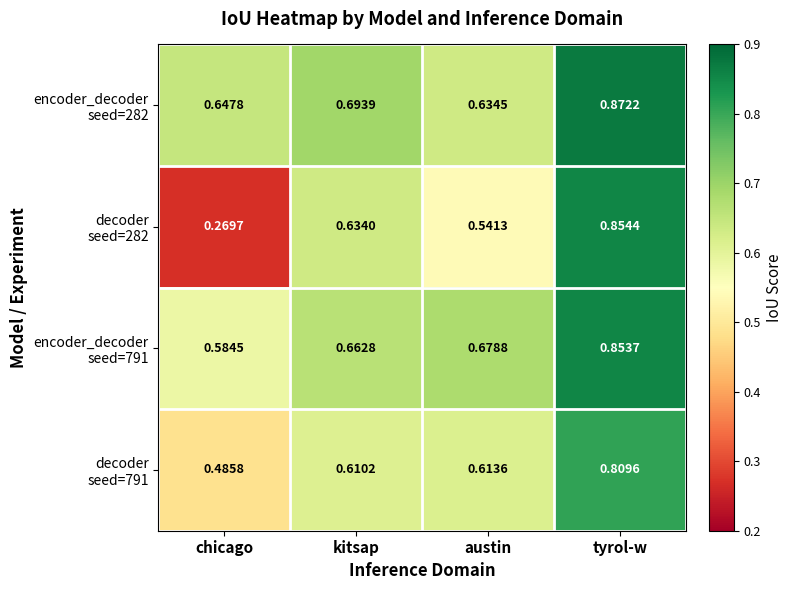

Which label corresponds to the largest value in the chart?

tyrol-w